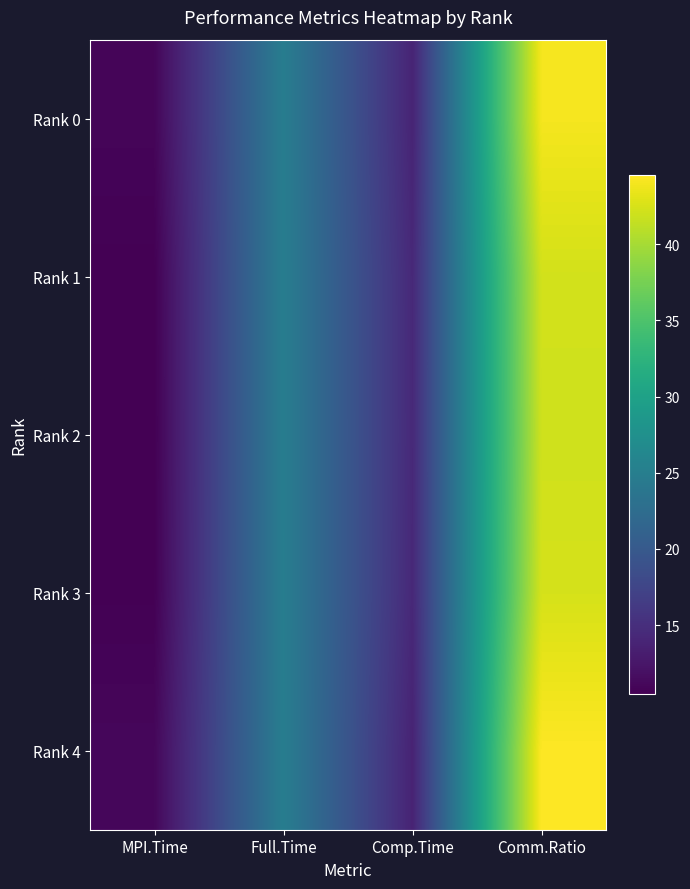

At which category is the sum across all series the highest?

Comm.Ratio